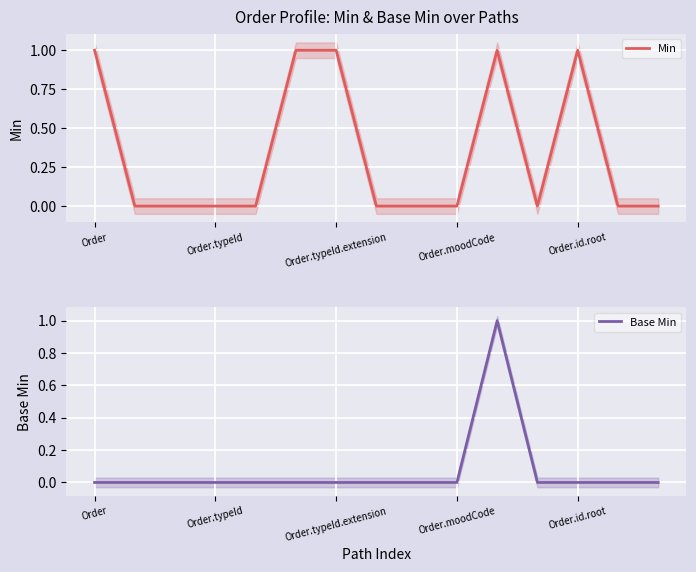

What position from the left is Order.typeId?

4